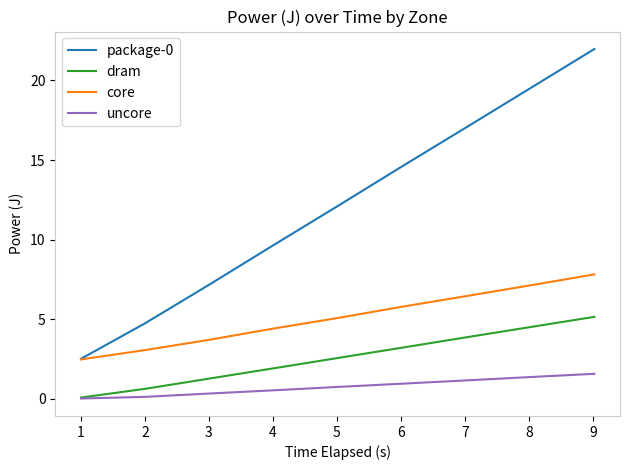

Is this an area chart (filled region under the line)?

No